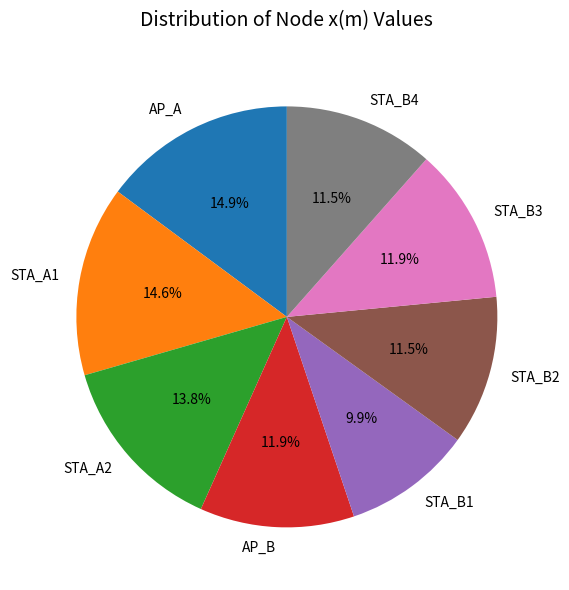

Count the number of slices in the pie.

8